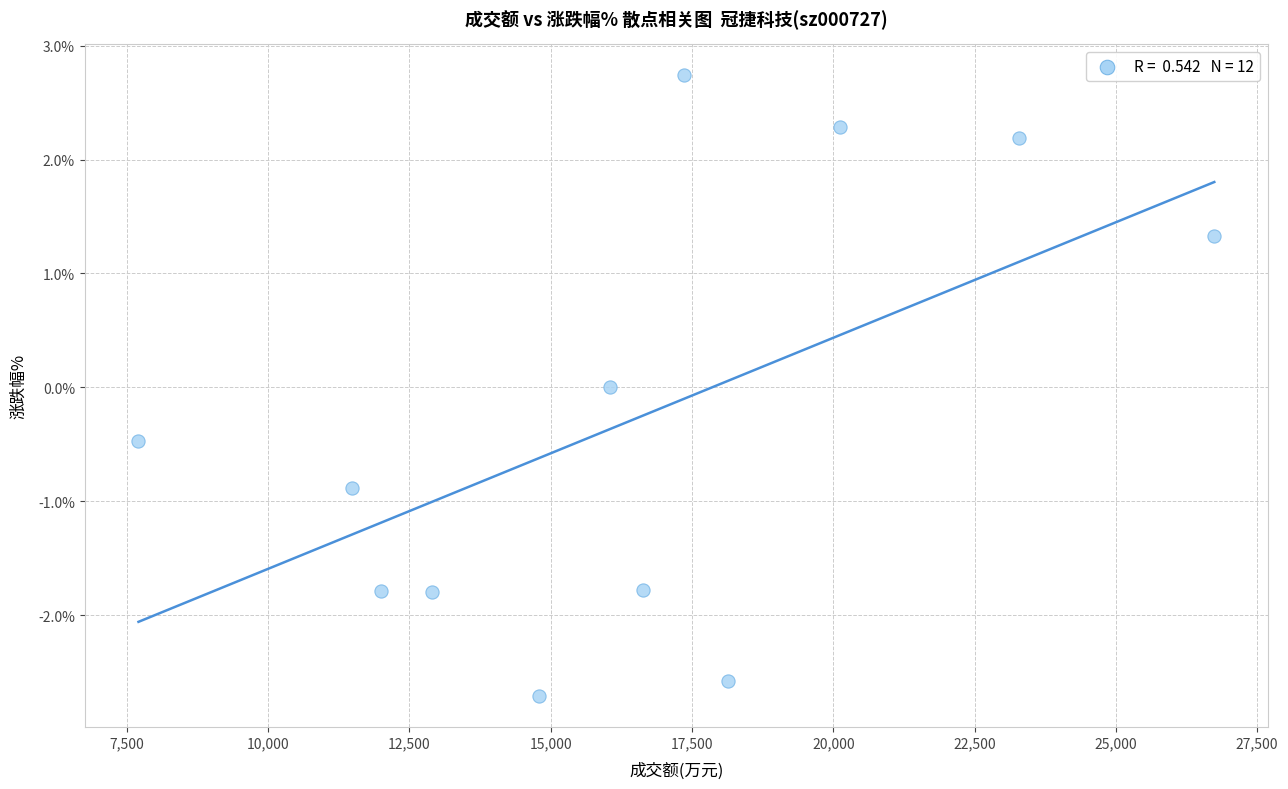

What is the average Y value?

-0.3